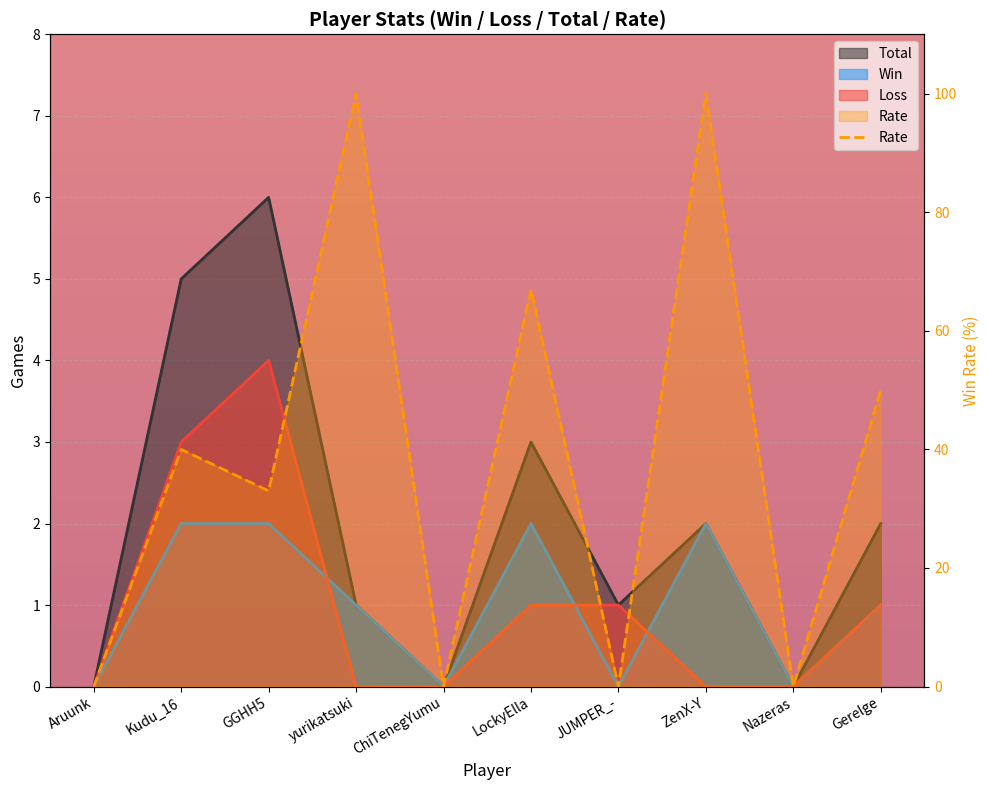

True or false: Total and Rate intersect in this chart.

True